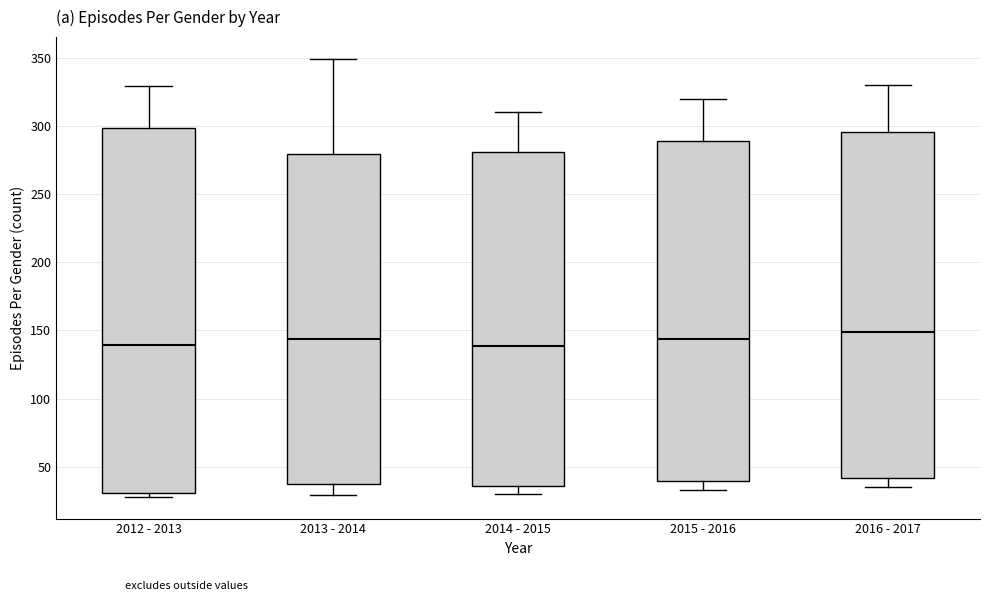

Reading left to right, transcribe this box plot: for each box, give where its median line is, the range the box spans, and where its two whiskers end, as read against the y-axis. The values are not printed on the chart, so give them approximately, as read against the axis.

2012 - 2013: median 140, box 30 to 300, whiskers 30 (just below the box's lower edge) to 330
2013 - 2014: median 145, box 35 to 280, whiskers 30 to 350
2014 - 2015: median 140, box 35 to 280, whiskers 30 to 310
2015 - 2016: median 145, box 40 to 290, whiskers 35 to 320
2016 - 2017: median 150, box 40 to 295, whiskers 35 to 330